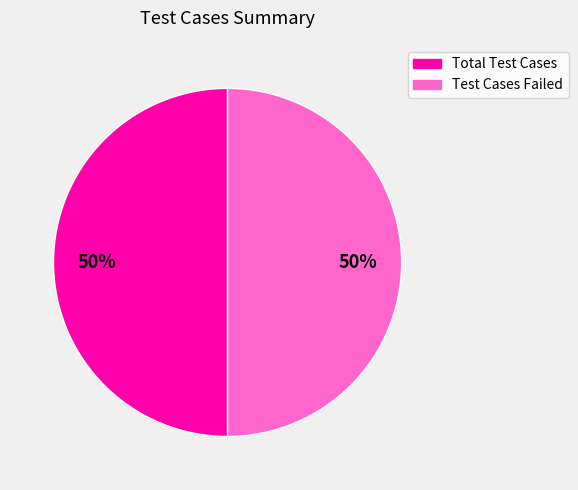

To the nearest percent, what is the average slice percentage?

50%